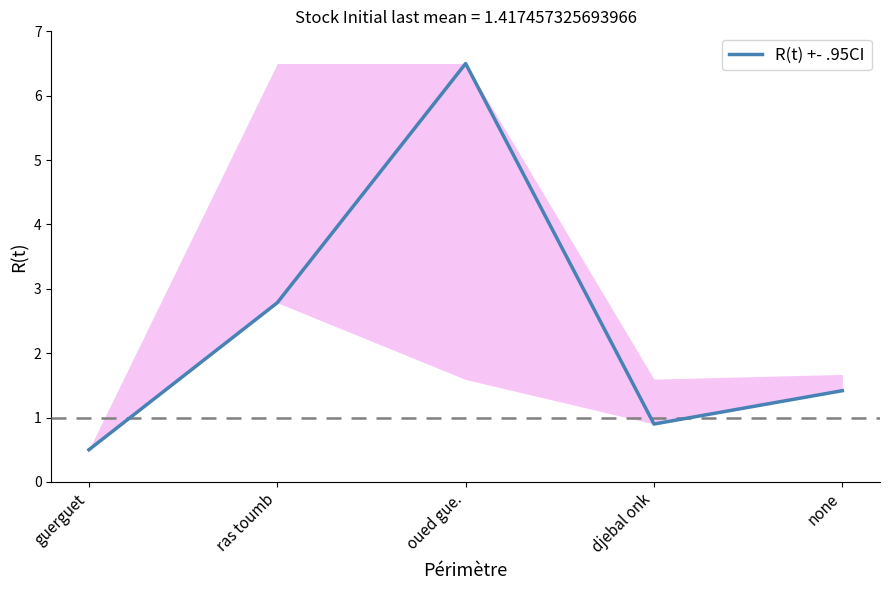

Rank the categories by value from lowest to highest.

guerguet, djebal onk, none, ras toumb, oued gue.